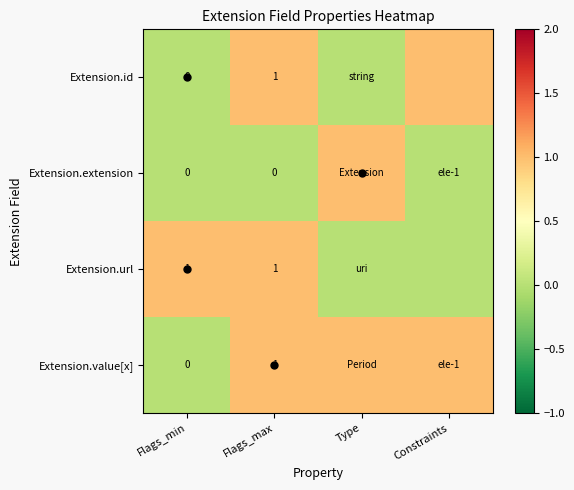

What is the difference between the maximum and minimum values in the Extension.extension series?

1